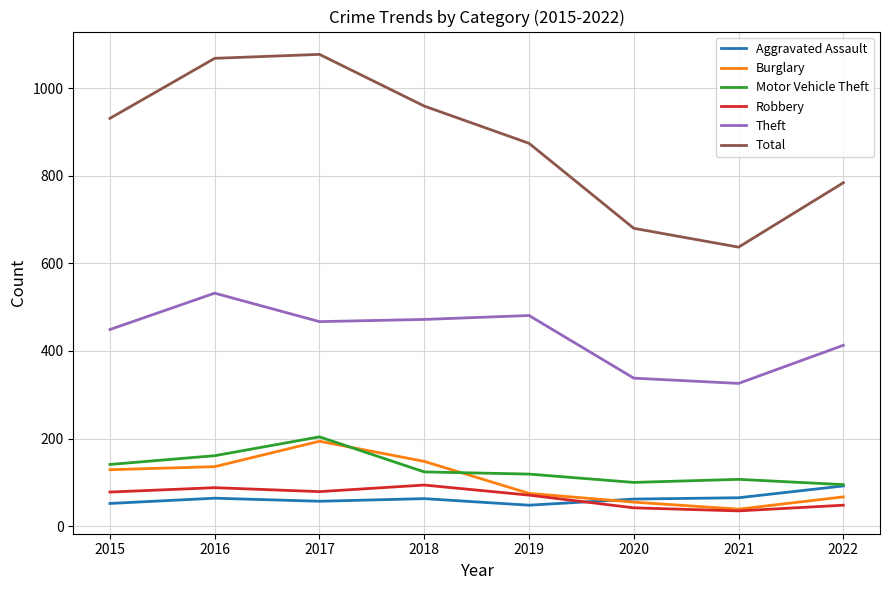

Which series changed the most between 2016 and 2022?

Total